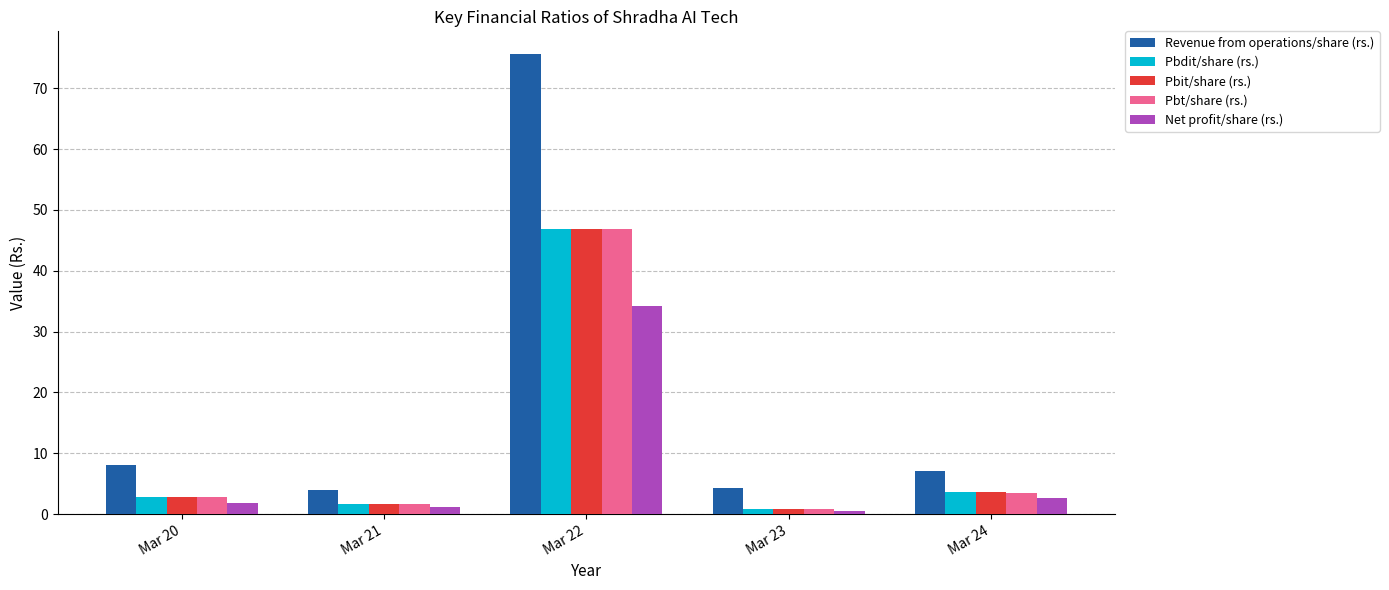

What is the value of the Pbt/share (rs.) bar at the 4th from the left?

0.9